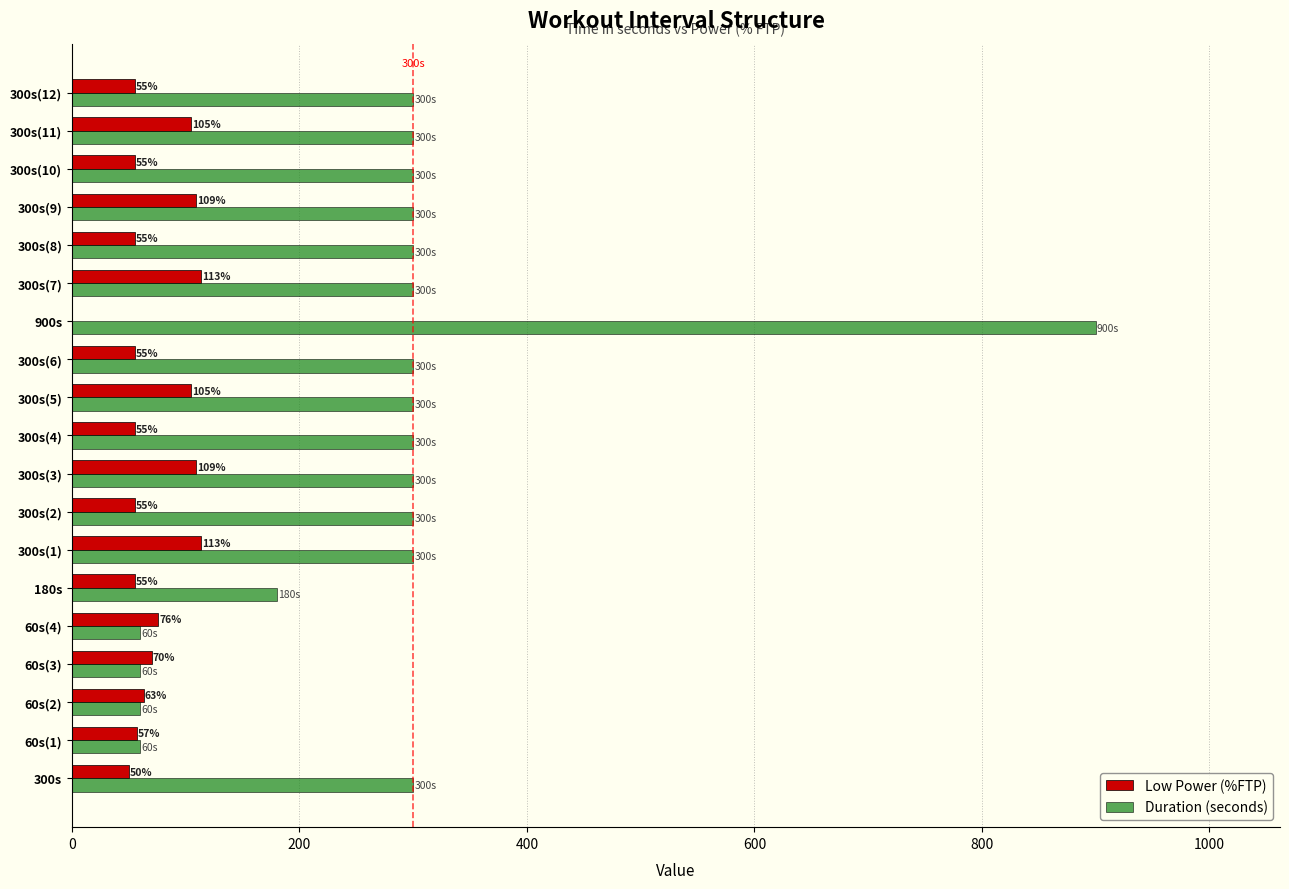

True or false: Duration (seconds) has a value of 542 at 900s.

False